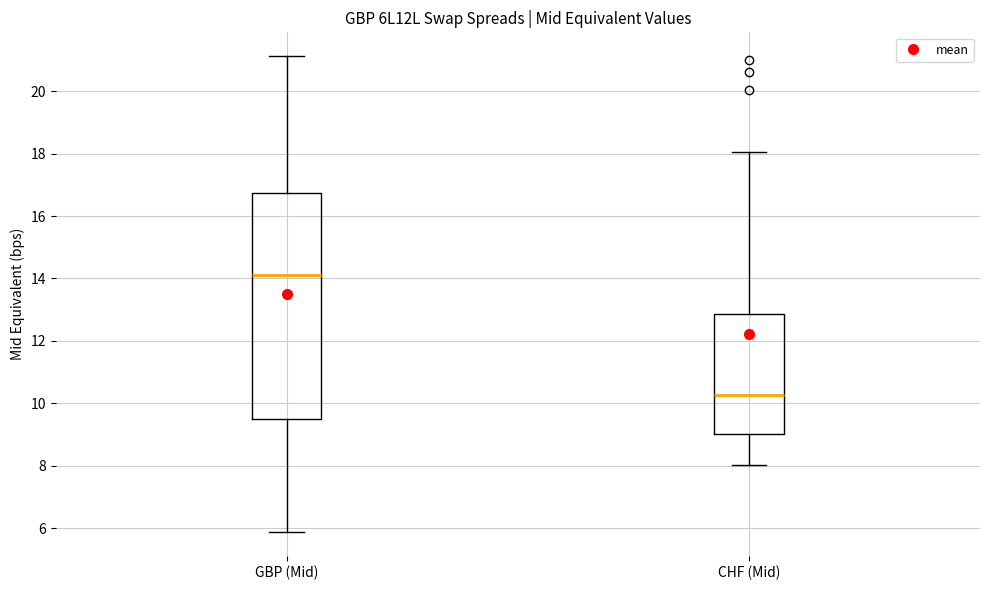

Which box has the lowest median line?

CHF (Mid)